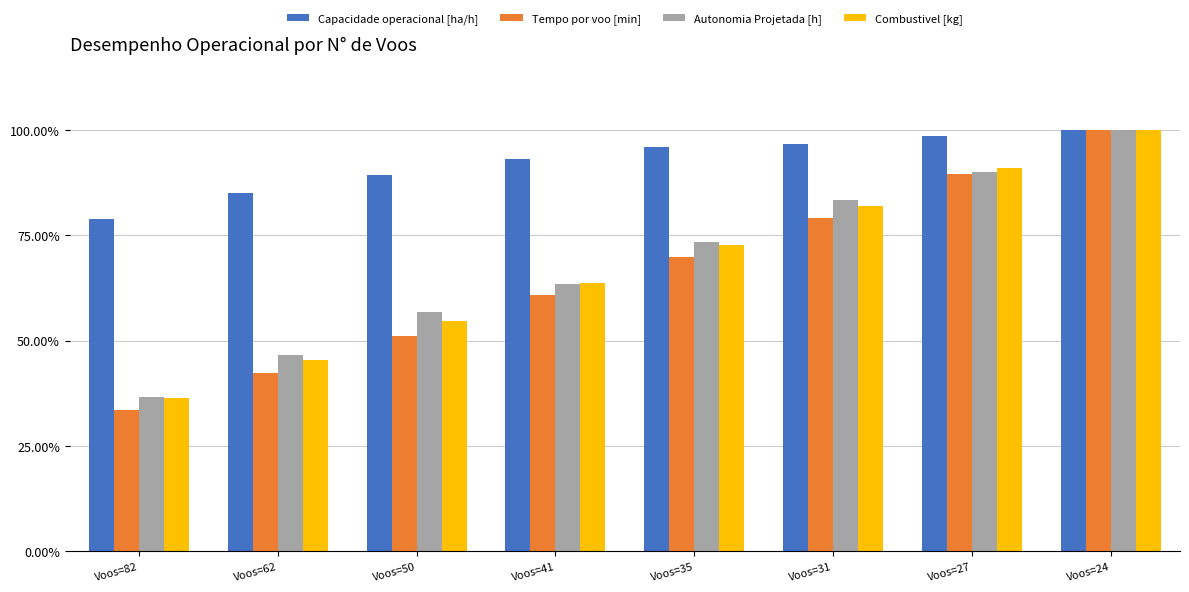

Which label corresponds to the smallest value in the chart?

Voos=82